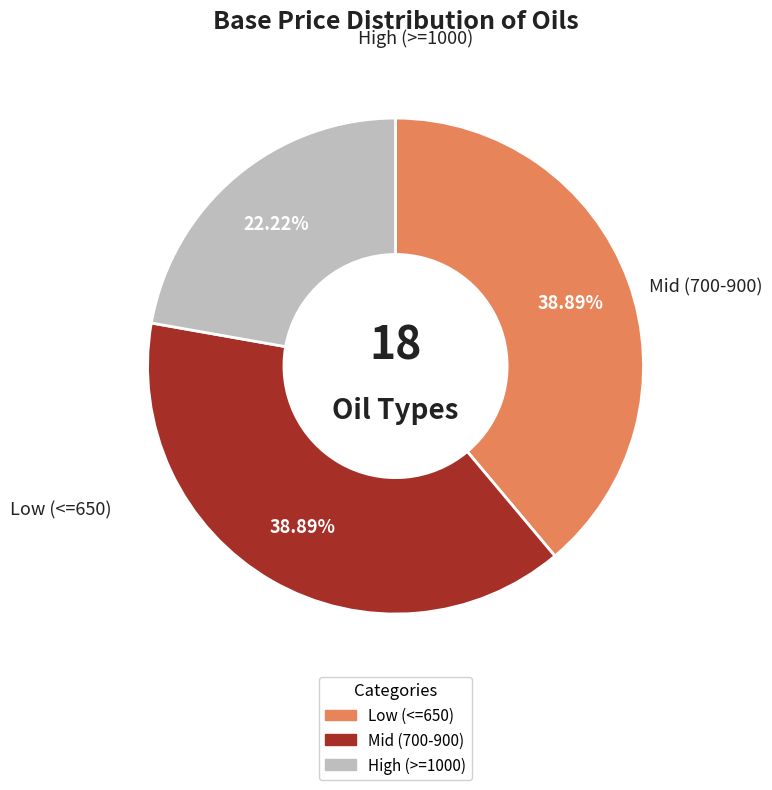

Is there any slice that represents more than half of the pie?

No